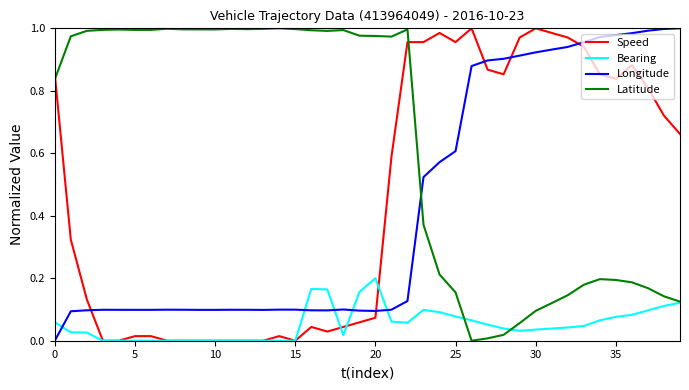

Which series has the largest total across all categories?

Latitude